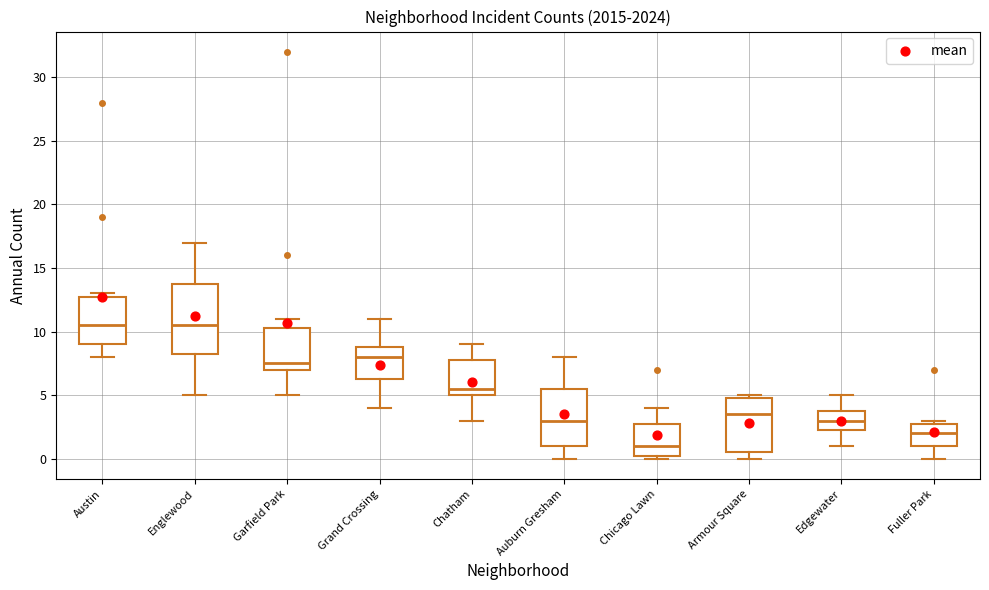

Comparing the boxes themselves (not the whiskers), which one is the tallest?

Englewood